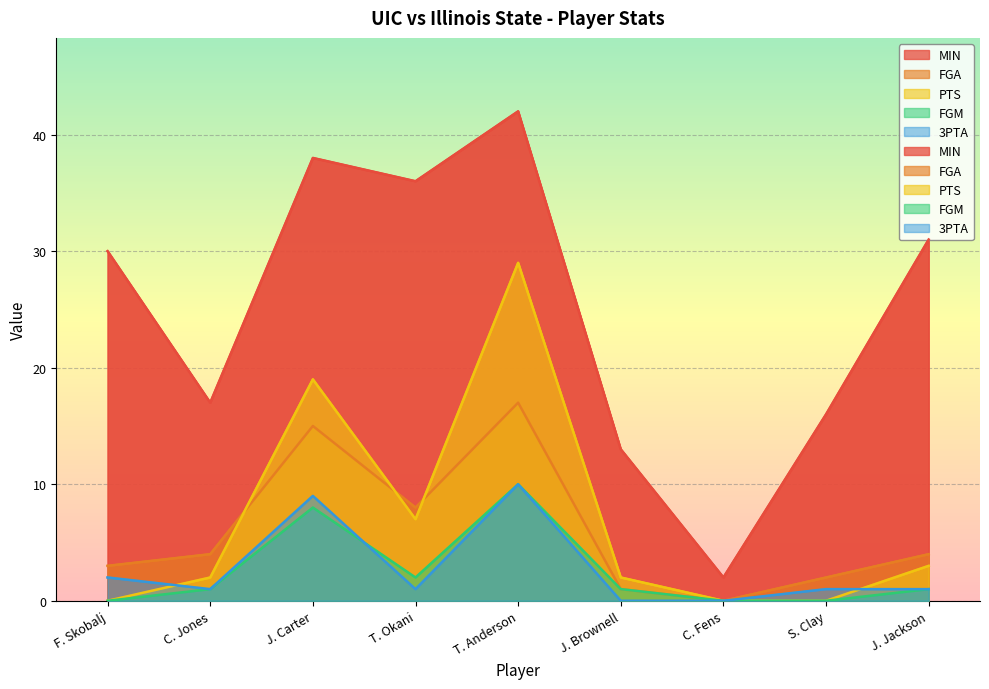

Is the value of PTS at C. Jones greater than the value of FGM at S. Clay?

Yes